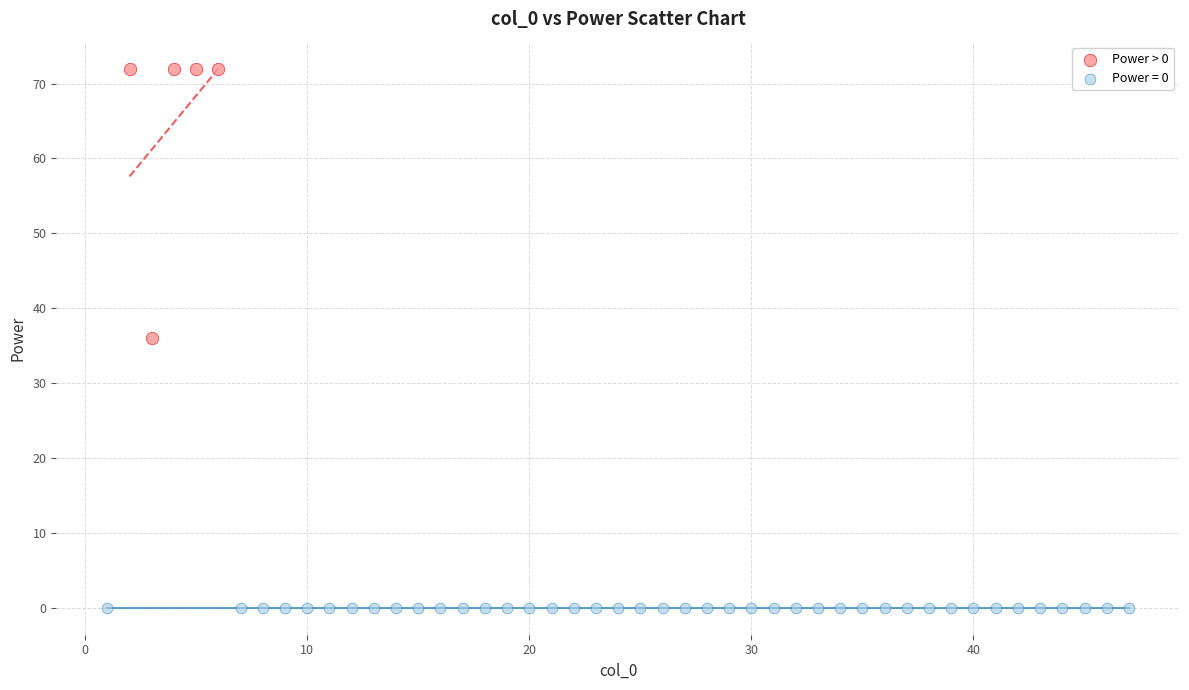

Which series contains the lowest Y value?

Power = 0